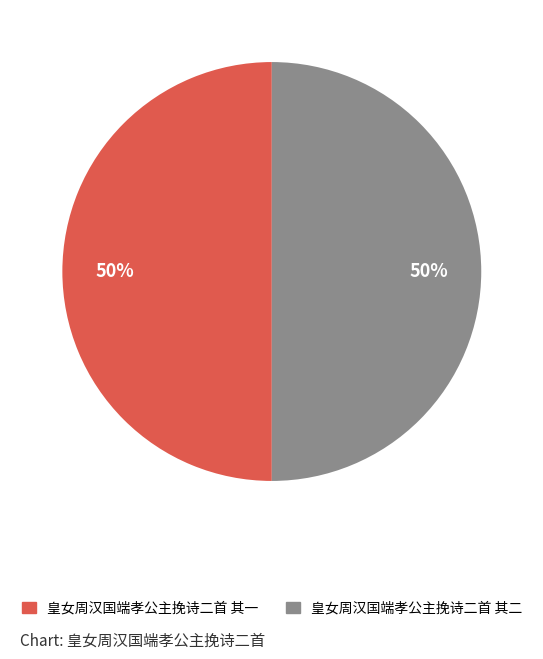

What is the ratio of the value at 皇女周汉国端孝公主挽诗二首 其一 to the value at 皇女周汉国端孝公主挽诗二首 其二?

1.0